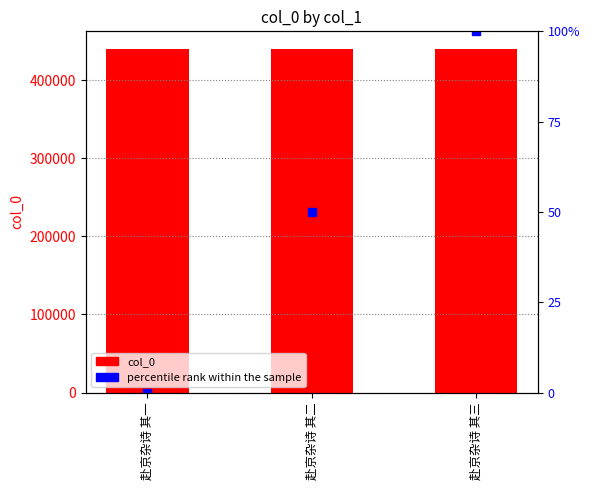

What position from the left is 赴京杂诗 其一?

1